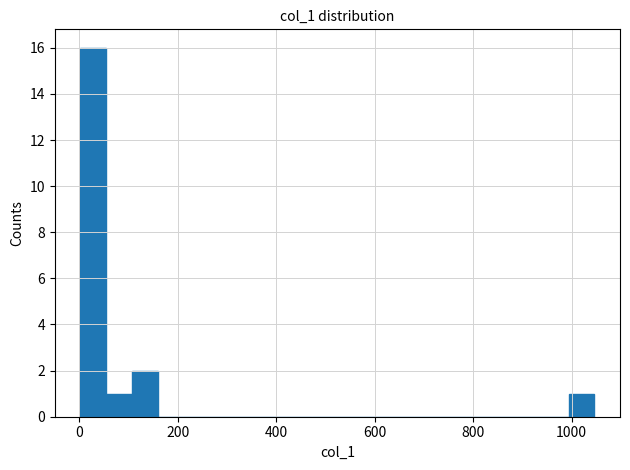

Around what value on the x-axis is the tallest bar? Give the approximate position of its centre, as read against the axis.

20